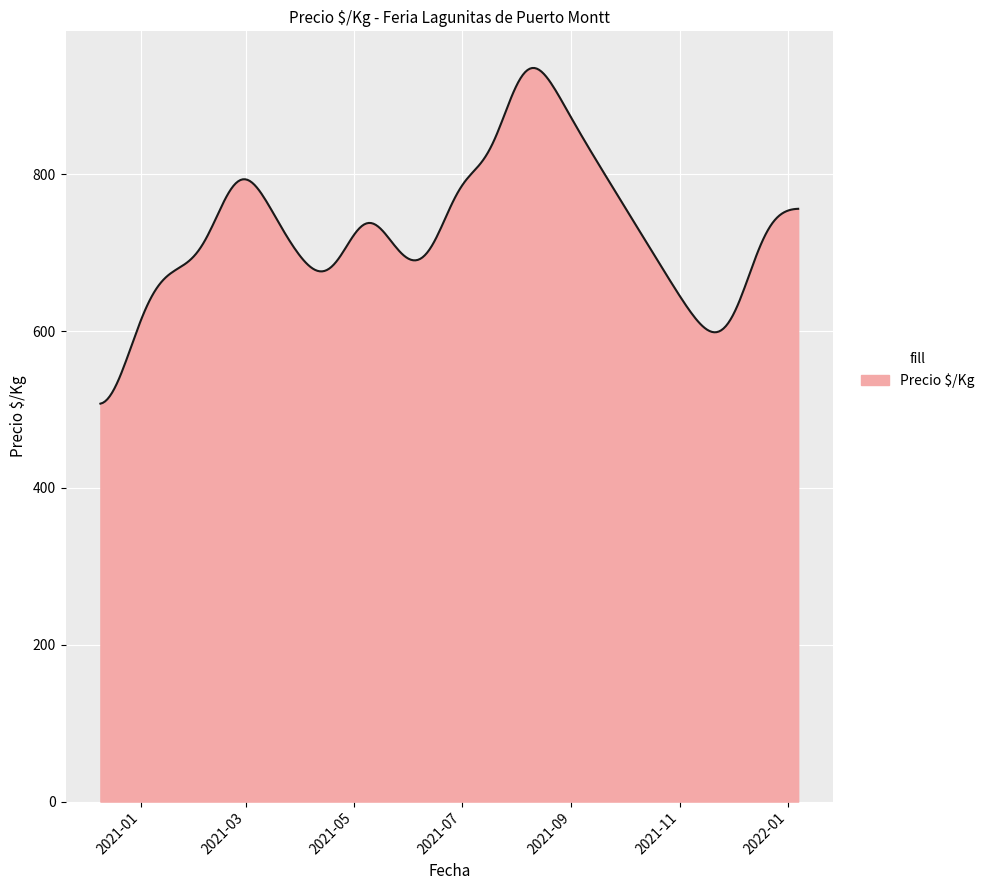

What is the difference between the maximum and minimum values?

428.0